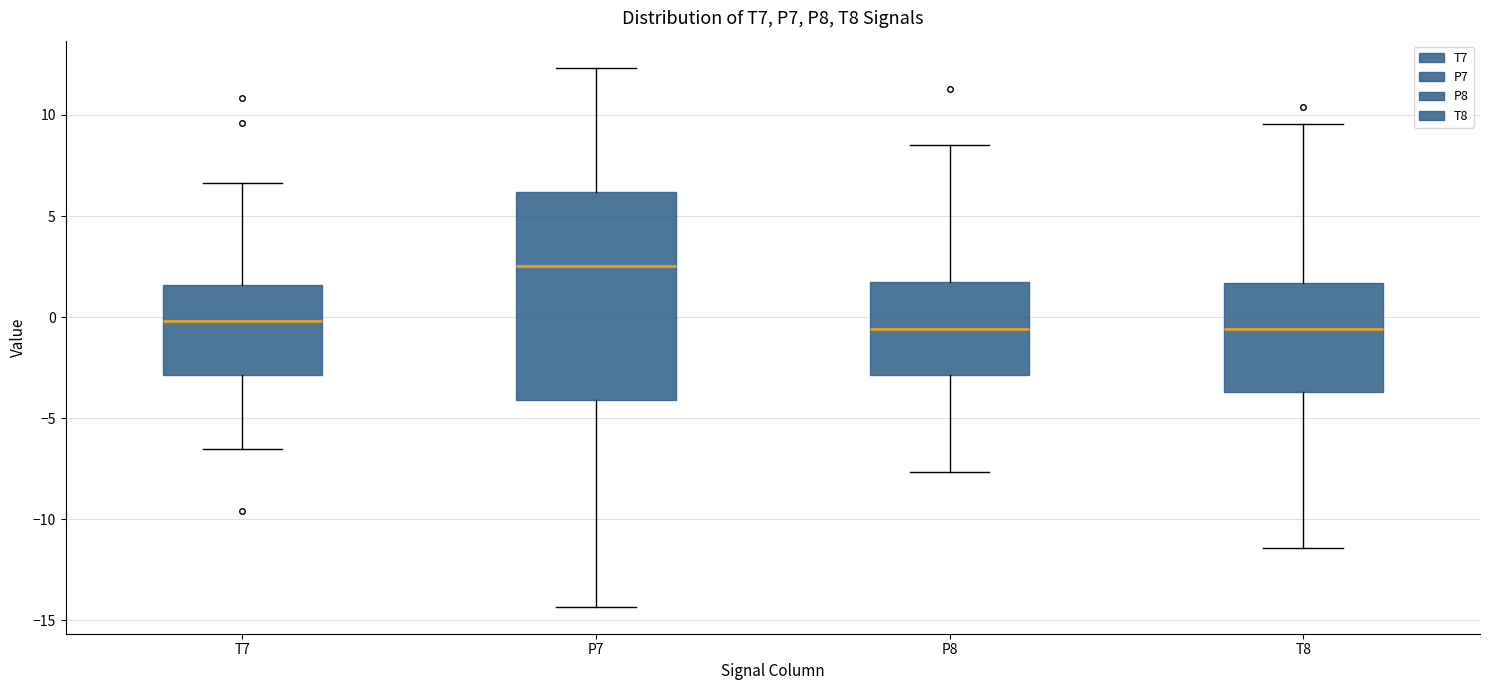

Comparing the boxes themselves (not the whiskers), which one is the tallest?

P7